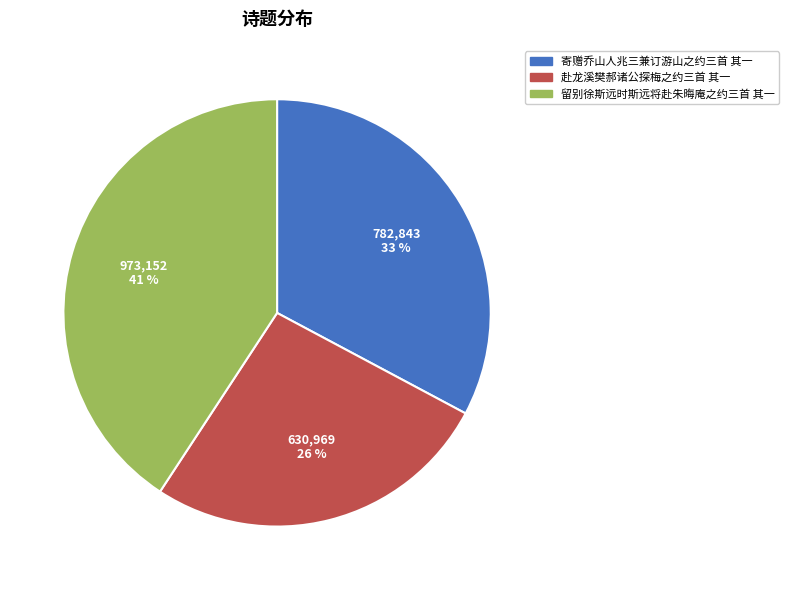

The 寄赠乔山人兆三兼订游山之约三首 其一 slice represents 33% of the pie. True or false?

True